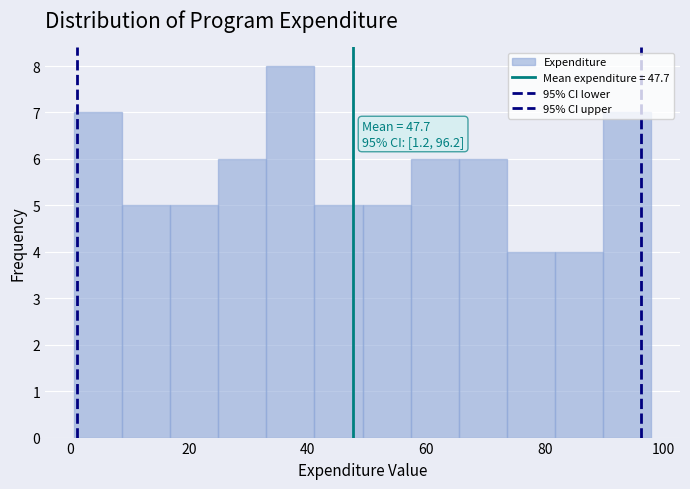

Over which range of the x-axis is the bar tallest?

34 to 42